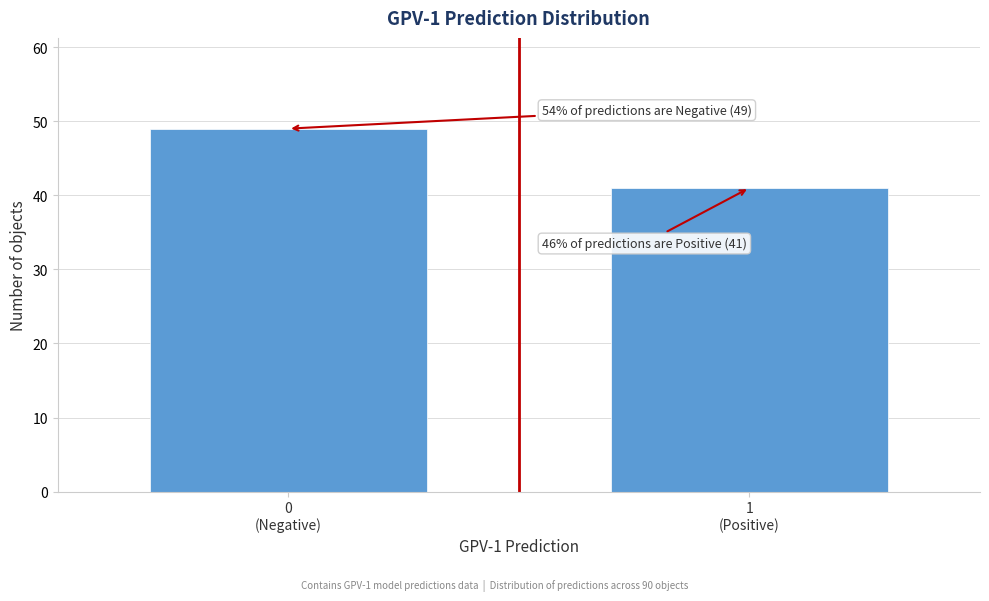

Reading left to right, list all the values displayed in this chart.

49	41